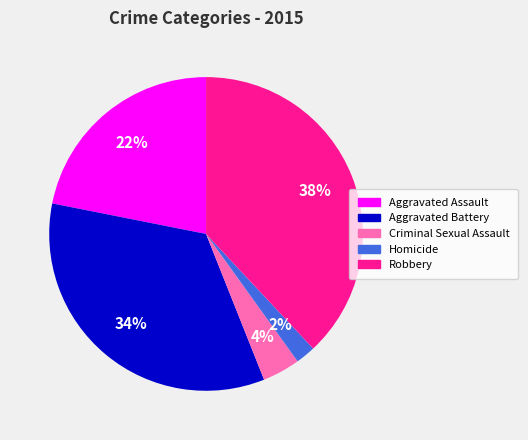

To the nearest percent, what is the difference between the largest and smallest slice percentages?

36%